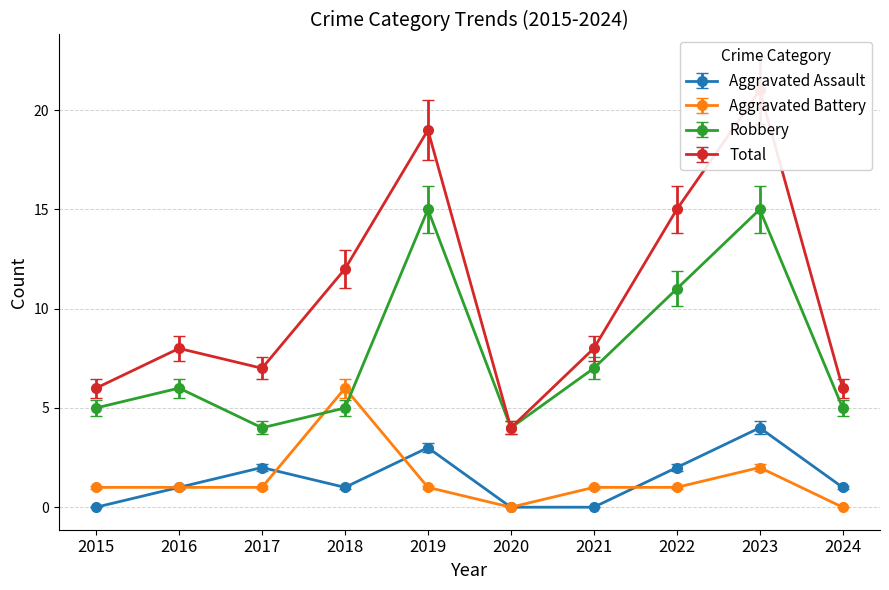

Is the value of Total at 2023 greater than the value of Aggravated Assault at 2020?

Yes